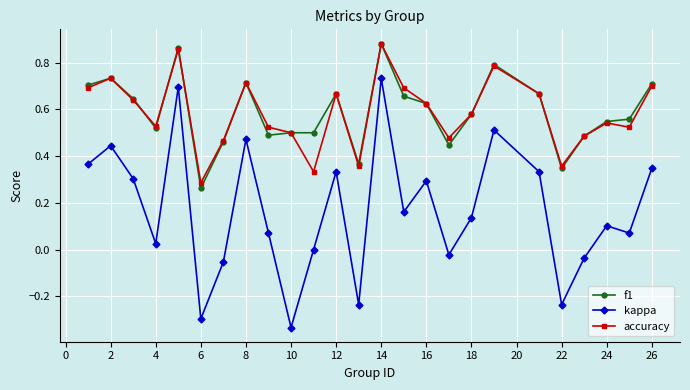

Which series has the largest range (max minus min)?

kappa